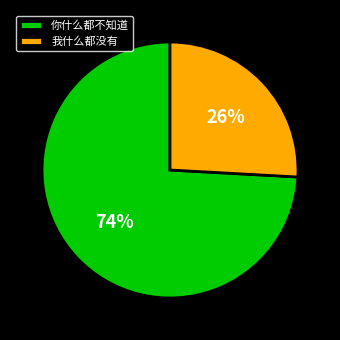

Which has a higher value, 你什么都不知道 or 我什么都没有?

你什么都不知道